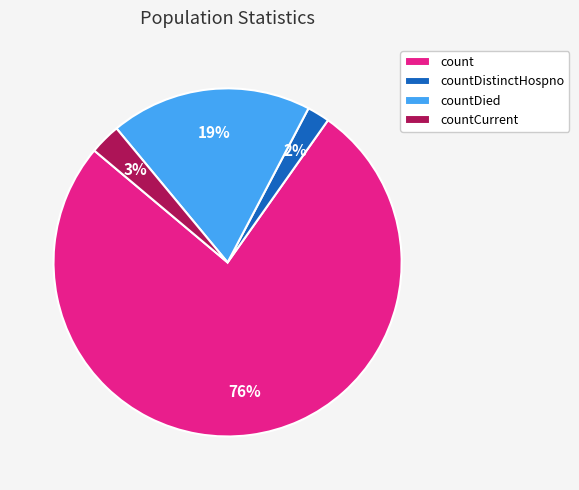

Which category accounts for the majority?

count